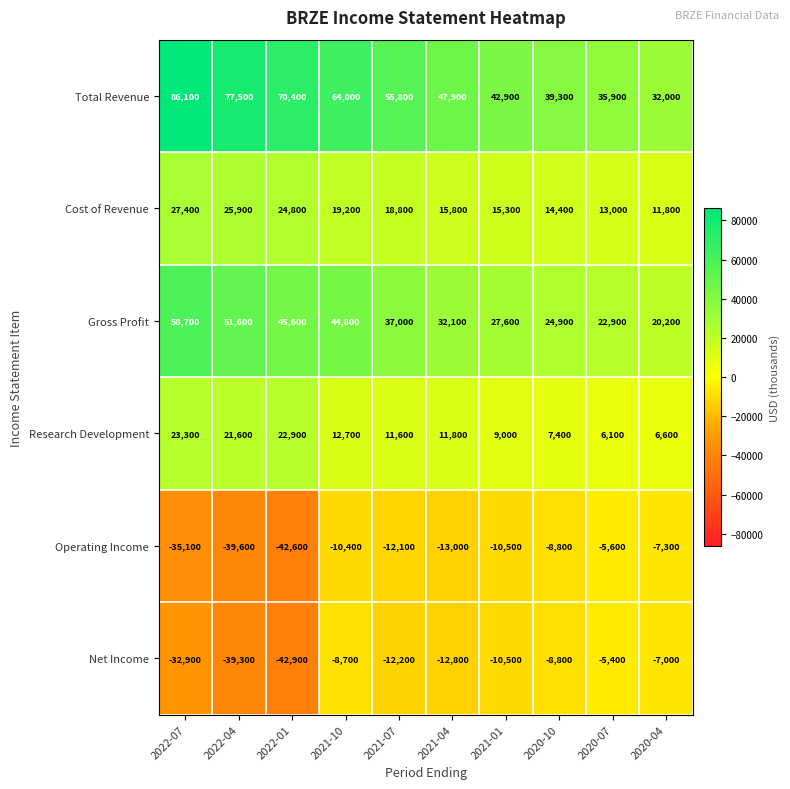

Which series changed the most between 2022-07 and 2020-04?

Total Revenue